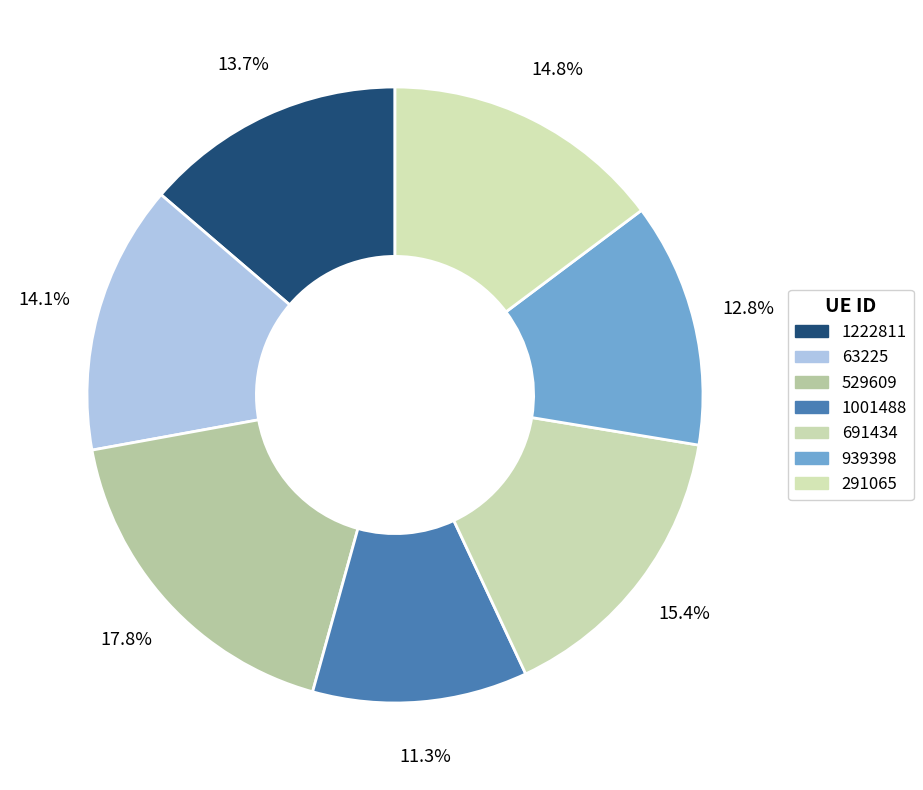

True or false: 691434 accounts for 30% of the total.

False